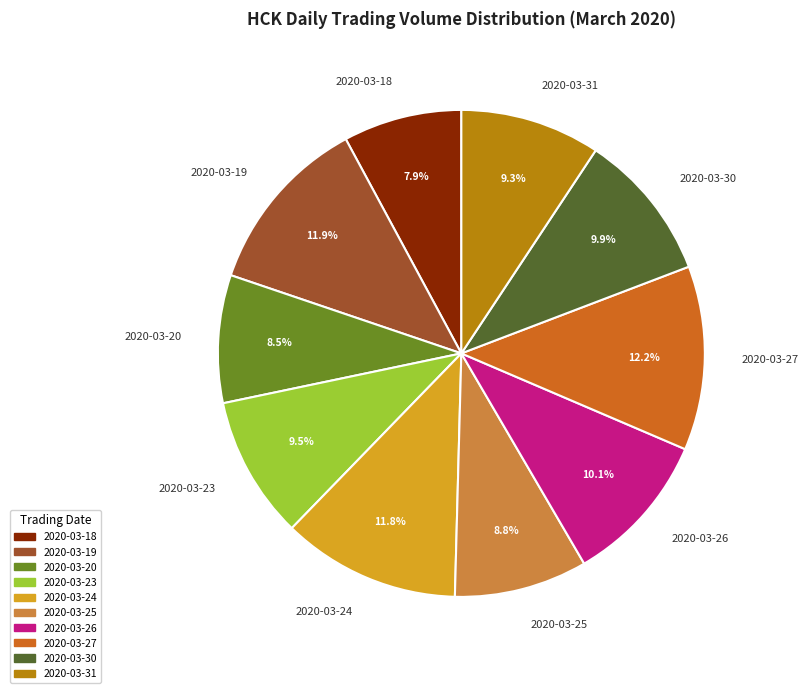

To the nearest percent, what is the combined percentage of 2020-03-27 and 2020-03-26?

22%